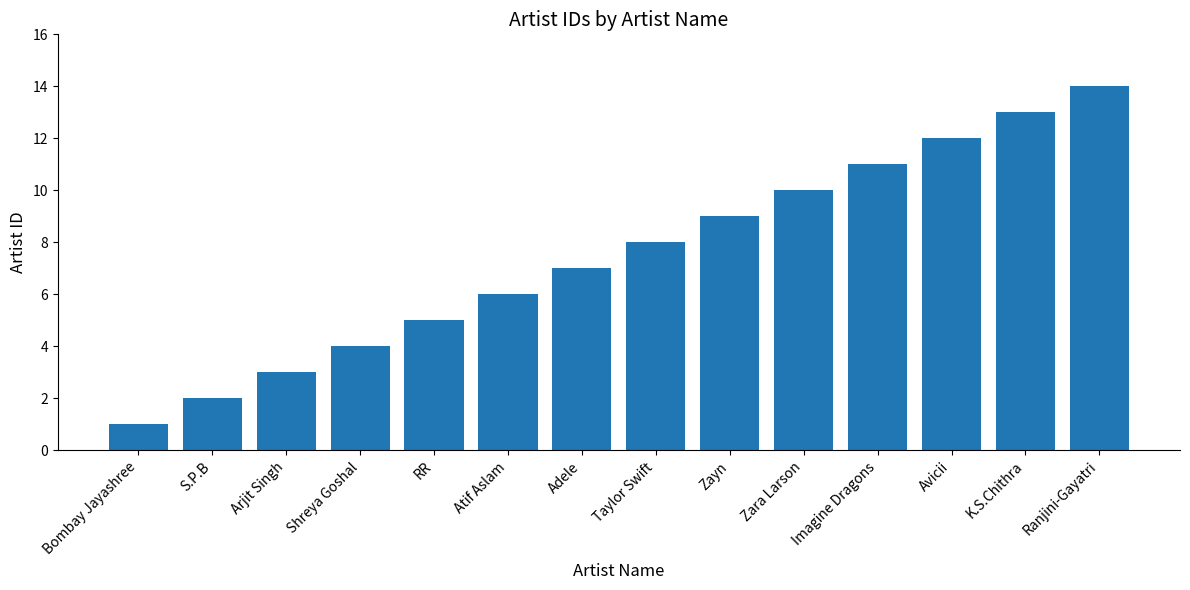

How many distinct data groups are displayed?

1